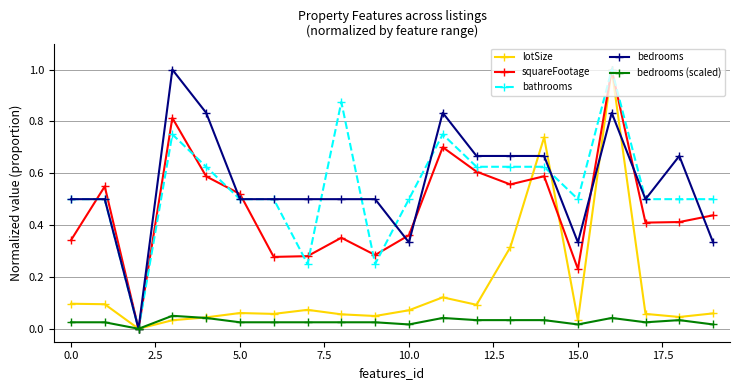

Does the chart have visible grid lines?

Yes